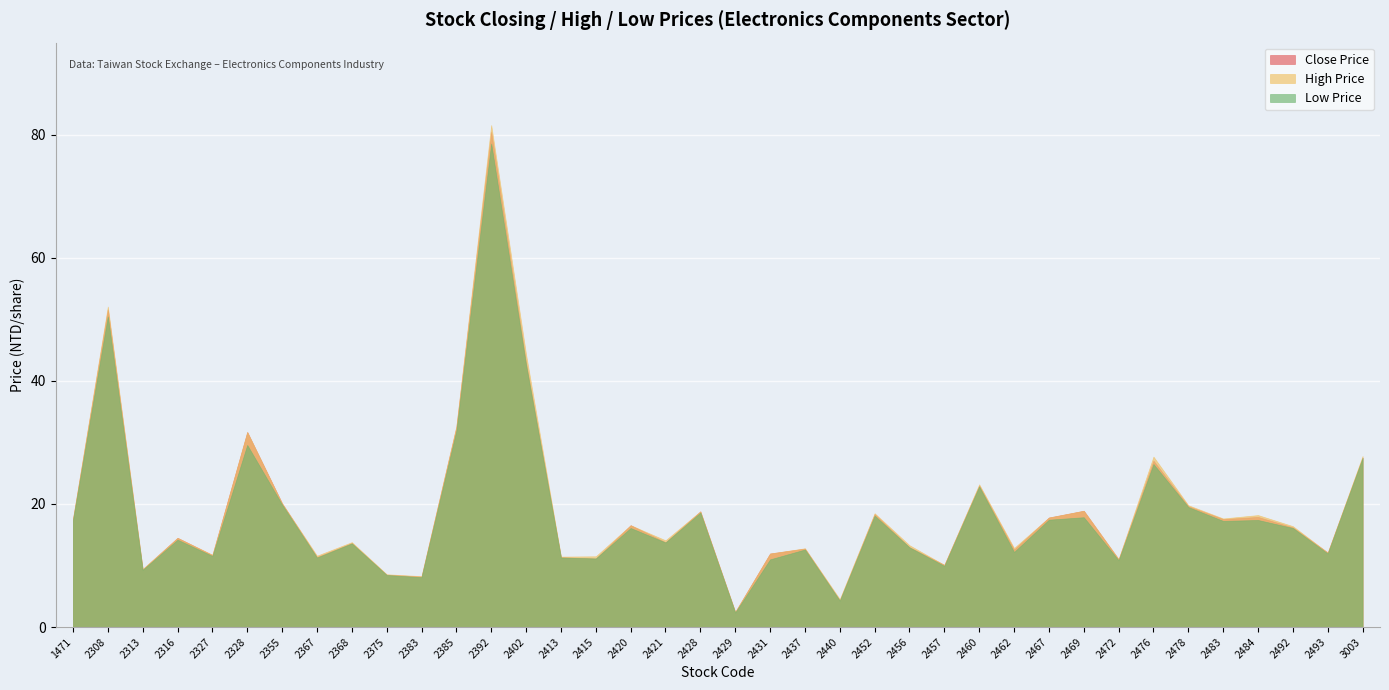

At 2456, list the series in order from largest to smallest.

High Price, Close Price, Low Price